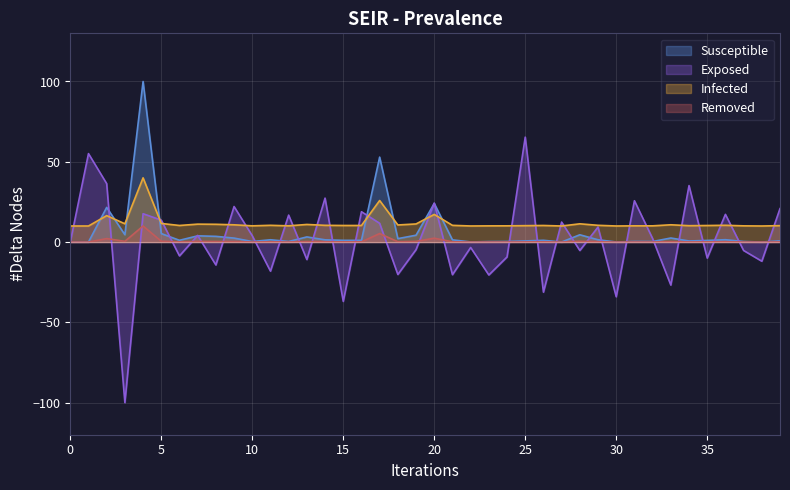

Is it true that Exposed equals 20.9 at 17?

False